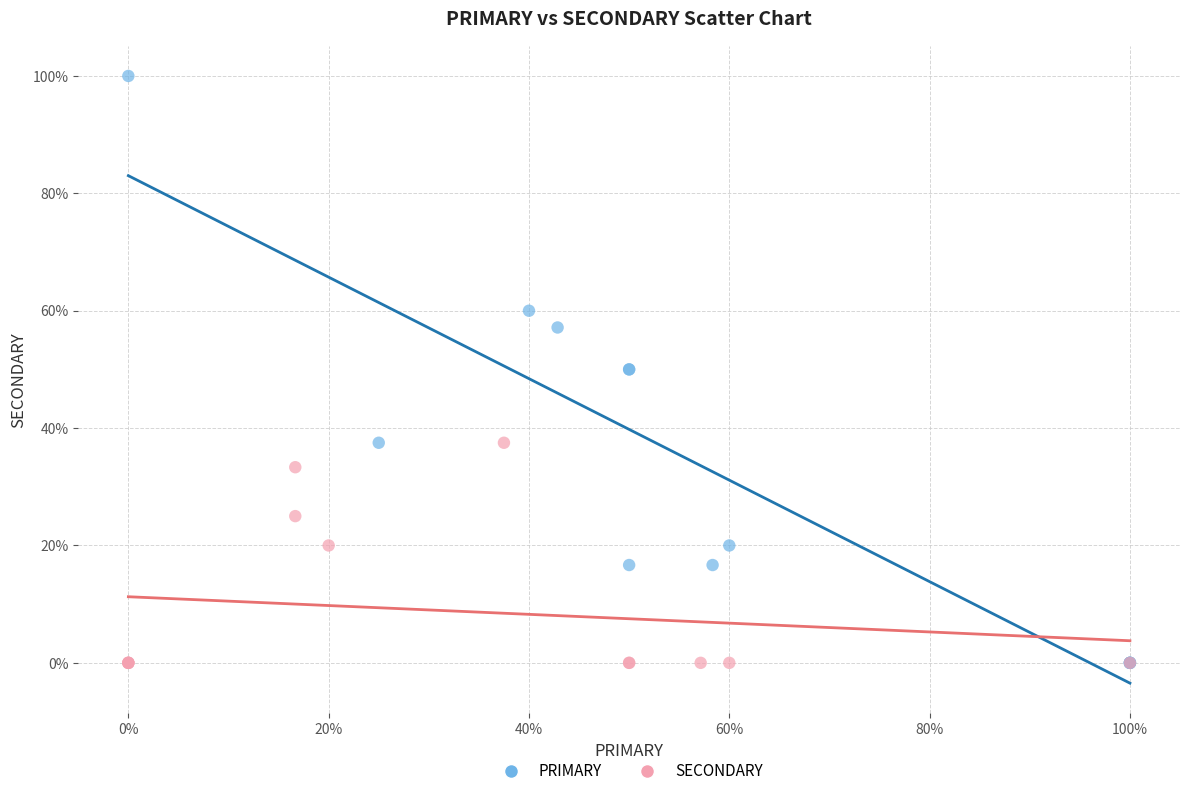

Which series reaches the maximum Y coordinate?

PRIMARY